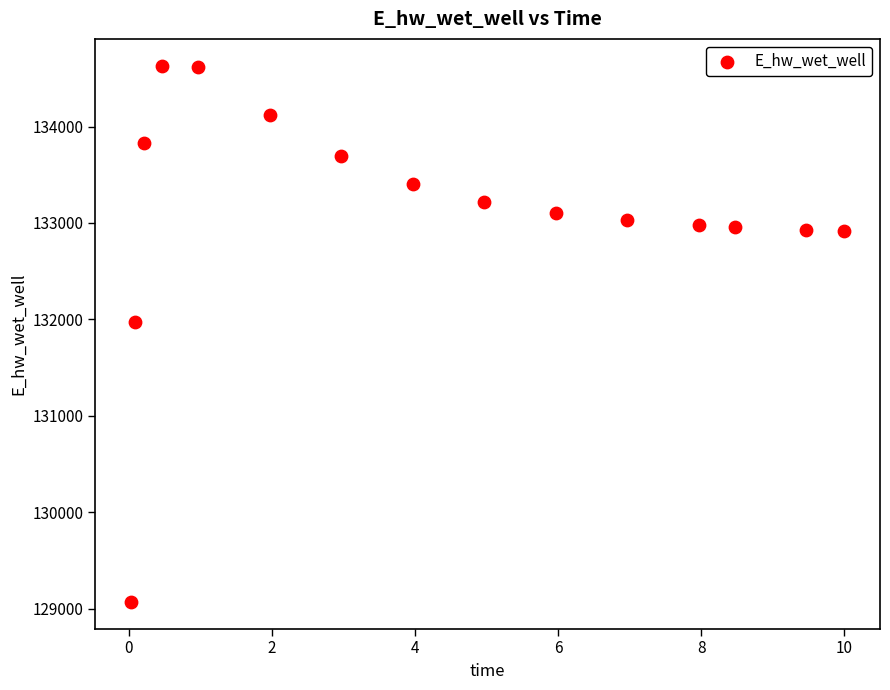

What is the range of Y values (max minus min)?

5559.3